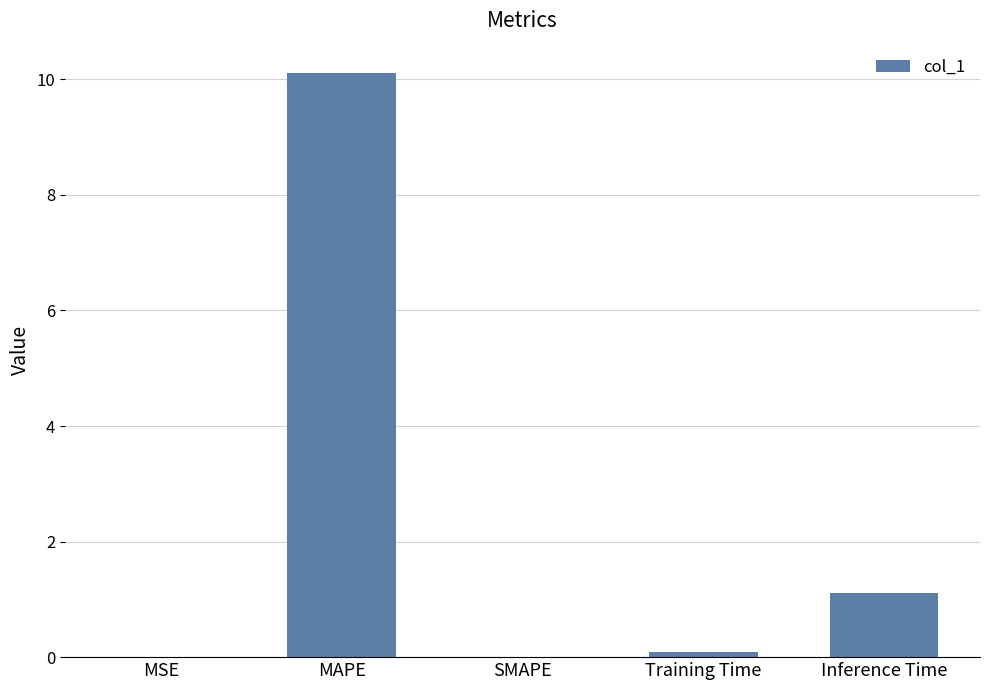

What is the change in value from MAPE to Inference Time?

-9.0